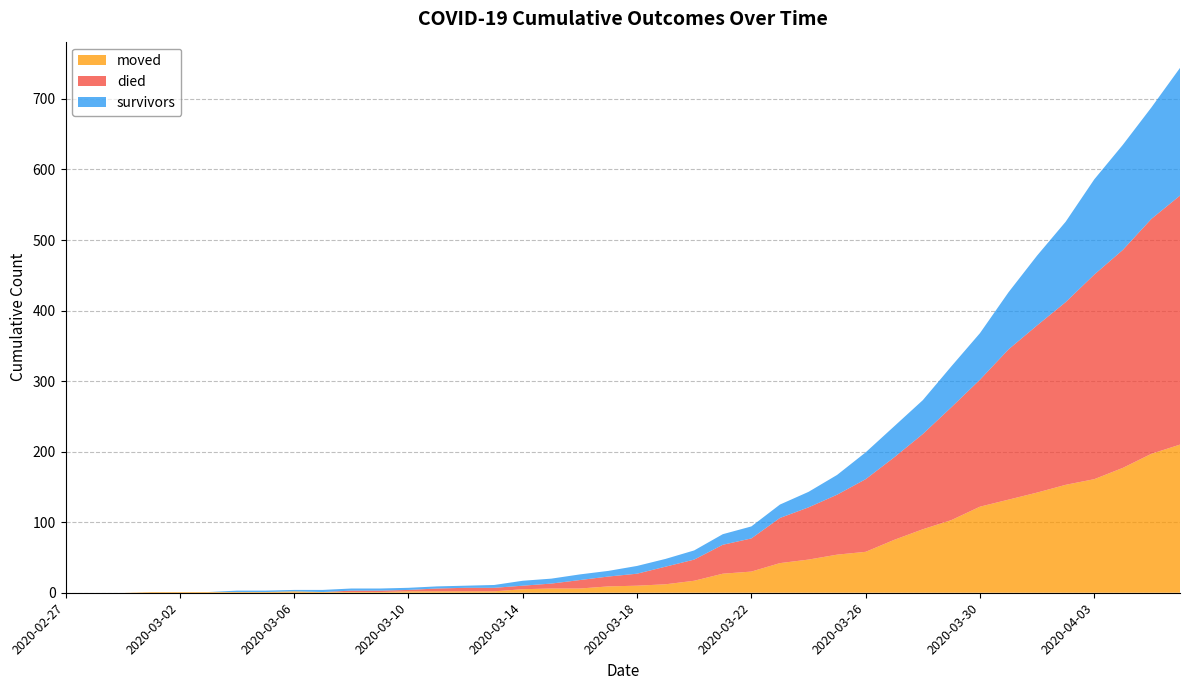

Reading right to left, extract all data points from this chart.

survivors: 2020-04-06=181	2020-04-05=158	2020-04-04=149	2020-04-03=135	2020-04-02=114	2020-04-01=99	2020-03-31=81	2020-03-30=66	2020-03-29=58	2020-03-28=48	2020-03-27=44	2020-03-26=38	2020-03-25=28	2020-03-24=22	2020-03-23=19	2020-03-22=17	2020-03-21=15	2020-03-20=13	2020-03-19=11	2020-03-18=11	2020-03-17=8	2020-03-16=8	2020-03-15=7	2020-03-14=7	2020-03-13=4	2020-03-12=3	2020-03-11=3	2020-03-10=3	2020-03-09=3	2020-03-08=3	2020-03-07=3	2020-03-06=2	2020-03-05=2	2020-03-04=2	2020-03-03=0	2020-03-02=0	2020-03-01=0	2020-02-29=0	2020-02-28=0	2020-02-27=0
died: 2020-04-06=353	2020-04-05=333	2020-04-04=309	2020-04-03=290	2020-04-02=259	2020-04-01=237	2020-03-31=213	2020-03-30=180	2020-03-29=160	2020-03-28=135	2020-03-27=117	2020-03-26=103	2020-03-25=85	2020-03-24=74	2020-03-23=64	2020-03-22=47	2020-03-21=41	2020-03-20=30	2020-03-19=25	2020-03-18=17	2020-03-17=14	2020-03-16=12	2020-03-15=7	2020-03-14=5	2020-03-13=5	2020-03-12=5	2020-03-11=4	2020-03-10=2	2020-03-09=2	2020-03-08=2	2020-03-07=0	2020-03-06=0	2020-03-05=0	2020-03-04=0	2020-03-03=0	2020-03-02=0	2020-03-01=0	2020-02-29=0	2020-02-28=0	2020-02-27=0
moved: 2020-04-06=210	2020-04-05=197	2020-04-04=177	2020-04-03=161	2020-04-02=153	2020-04-01=142	2020-03-31=132	2020-03-30=122	2020-03-29=103	2020-03-28=90	2020-03-27=75	2020-03-26=58	2020-03-25=54	2020-03-24=47	2020-03-23=42	2020-03-22=30	2020-03-21=27	2020-03-20=17	2020-03-19=12	2020-03-18=10	2020-03-17=9	2020-03-16=6	2020-03-15=6	2020-03-14=5	2020-03-13=2	2020-03-12=2	2020-03-11=2	2020-03-10=2	2020-03-09=1	2020-03-08=1	2020-03-07=1	2020-03-06=2	2020-03-05=1	2020-03-04=1	2020-03-03=1	2020-03-02=1	2020-03-01=1	2020-02-29=0	2020-02-28=0	2020-02-27=0